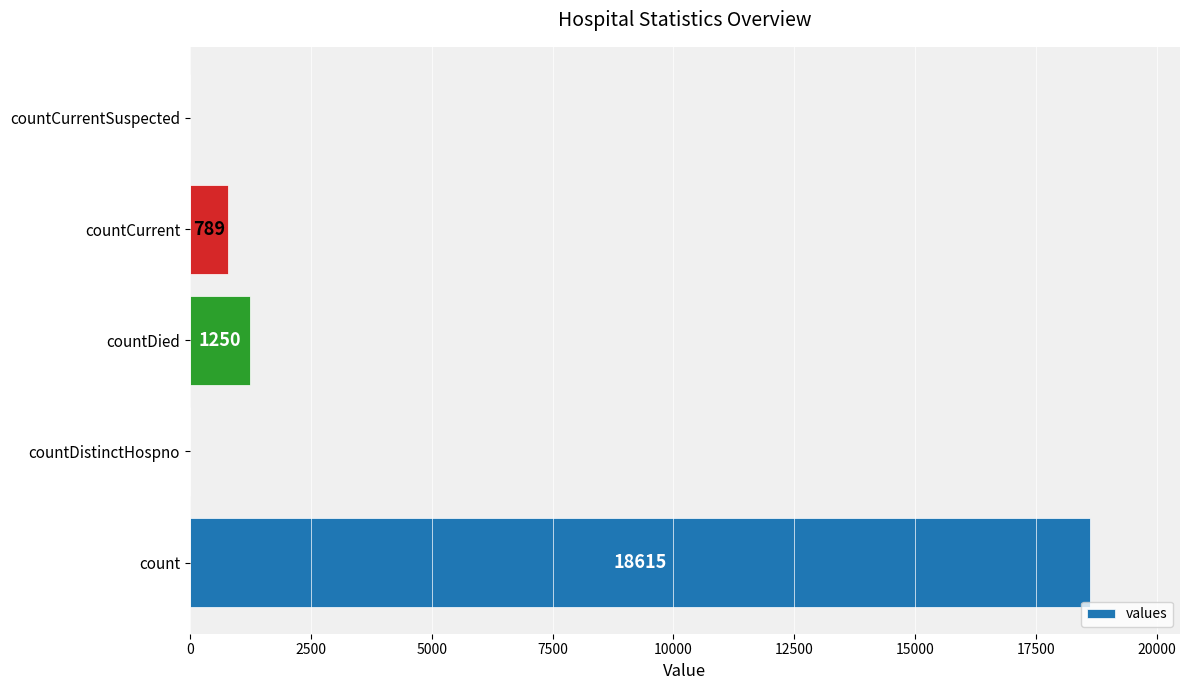

What is the greatest value displayed?

18615